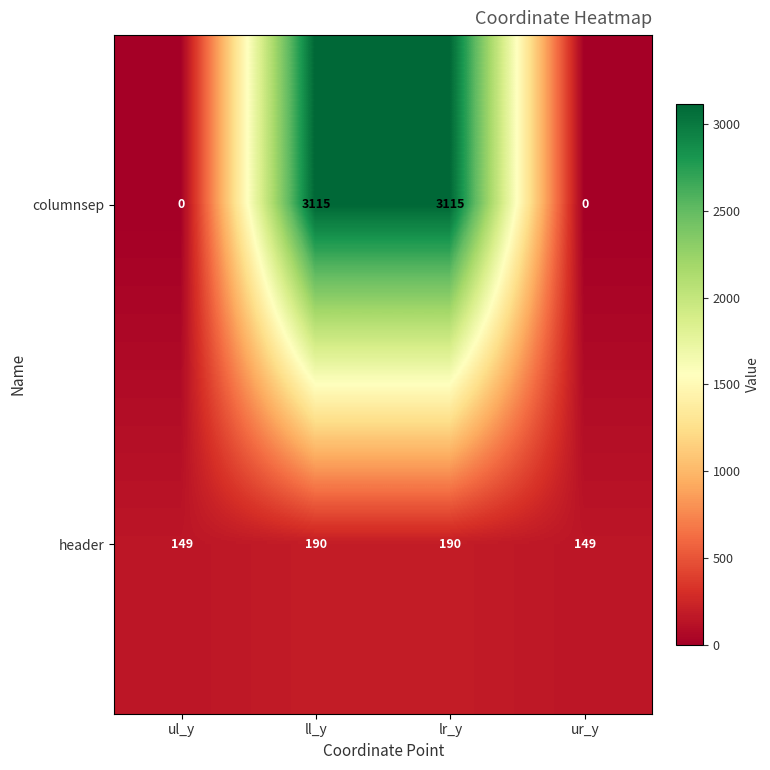

What is the sum of all header values?

678